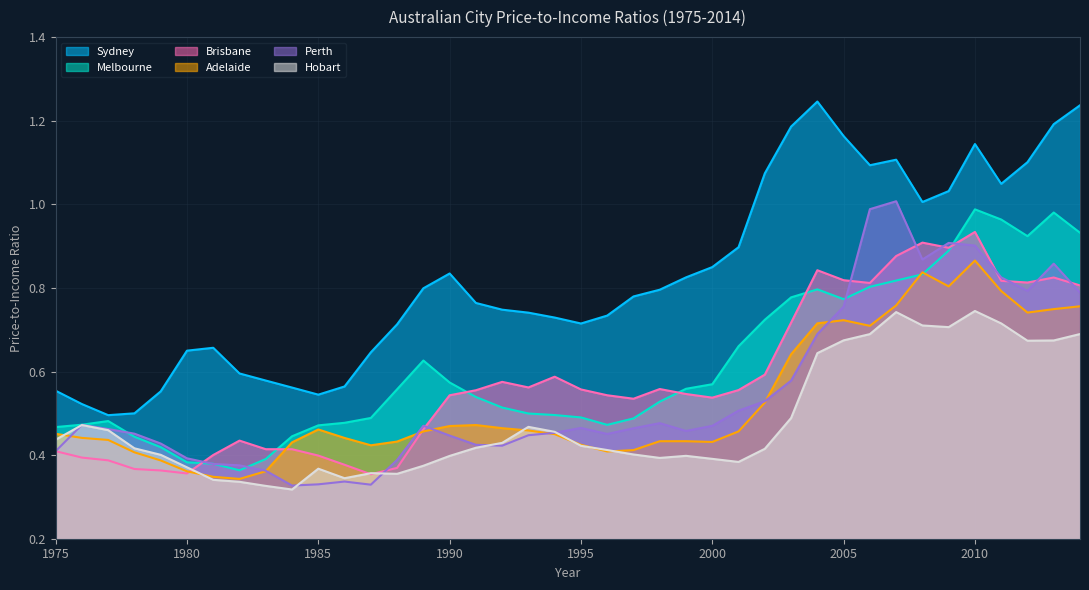

Reading left to right, extract all data points from this chart.

Sydney: 0.6	0.5	0.5	0.5	0.6	0.6	0.7	0.6	0.6	0.6	0.5	0.6	0.6	0.7	0.8	0.8	0.8	0.7	0.7	0.7	0.7	0.7	0.8	0.8	0.8	0.8	0.9	1.1	1.2	1.2	1.2	1.1	1.1	1.0	1.0	1.1	1.0	1.1	1.2	1.2
Melbourne: 0.5	0.5	0.5	0.4	0.4	0.4	0.4	0.4	0.4	0.4	0.5	0.5	0.5	0.6	0.6	0.6	0.5	0.5	0.5	0.5	0.5	0.5	0.5	0.5	0.6	0.6	0.7	0.7	0.8	0.8	0.8	0.8	0.8	0.8	0.9	1.0	1.0	0.9	1.0	0.9
Brisbane: 0.4	0.4	0.4	0.4	0.4	0.4	0.4	0.4	0.4	0.4	0.4	0.4	0.4	0.4	0.5	0.5	0.6	0.6	0.6	0.6	0.6	0.5	0.5	0.6	0.5	0.5	0.6	0.6	0.7	0.8	0.8	0.8	0.9	0.9	0.9	0.9	0.8	0.8	0.8	0.8
Adelaide: 0.5	0.4	0.4	0.4	0.4	0.4	0.3	0.3	0.4	0.4	0.5	0.4	0.4	0.4	0.5	0.5	0.5	0.5	0.5	0.5	0.4	0.4	0.4	0.4	0.4	0.4	0.5	0.5	0.6	0.7	0.7	0.7	0.8	0.8	0.8	0.9	0.8	0.7	0.7	0.8
Perth: 0.4	0.5	0.5	0.5	0.4	0.4	0.4	0.4	0.4	0.3	0.3	0.3	0.3	0.4	0.5	0.4	0.4	0.4	0.4	0.5	0.5	0.5	0.5	0.5	0.5	0.5	0.5	0.5	0.6	0.7	0.8	1.0	1.0	0.9	0.9	0.9	0.8	0.8	0.9	0.8
Hobart: 0.4	0.5	0.5	0.4	0.4	0.4	0.3	0.3	0.3	0.3	0.4	0.3	0.4	0.4	0.4	0.4	0.4	0.4	0.5	0.5	0.4	0.4	0.4	0.4	0.4	0.4	0.4	0.4	0.5	0.6	0.7	0.7	0.7	0.7	0.7	0.7	0.7	0.7	0.7	0.7